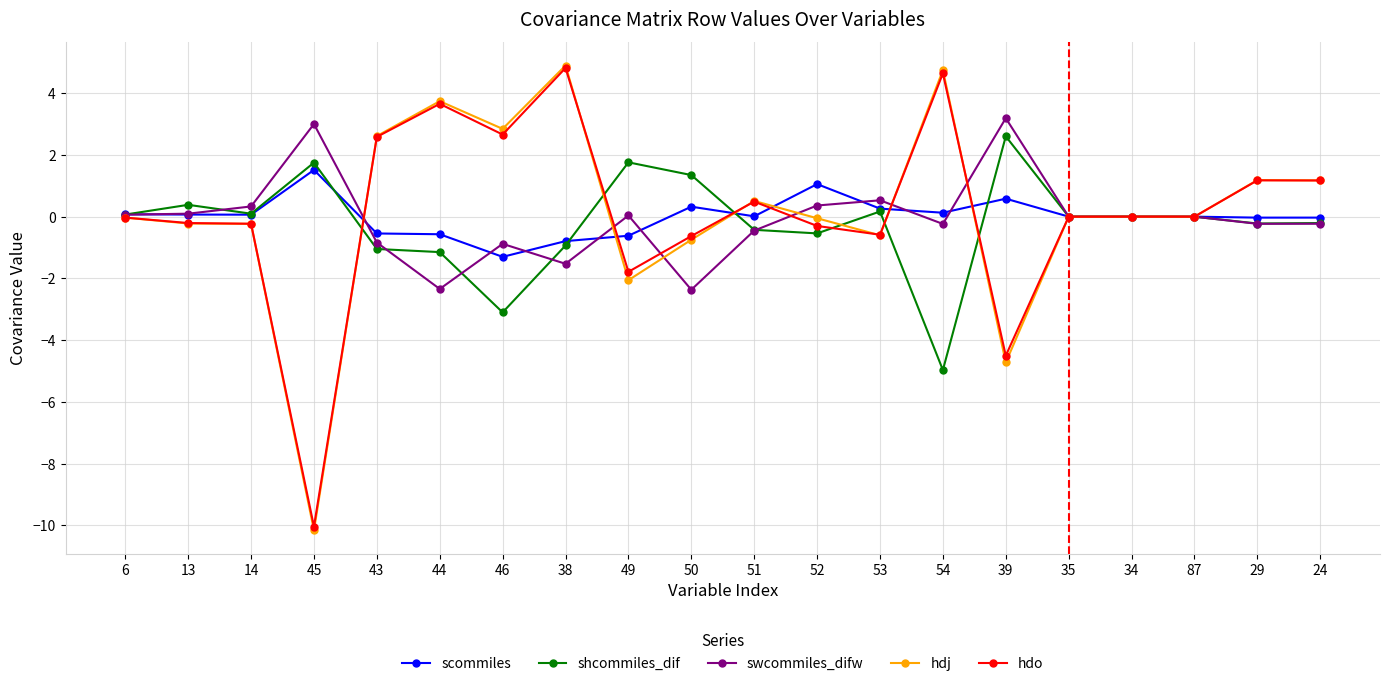

How many data points does each series have?

20